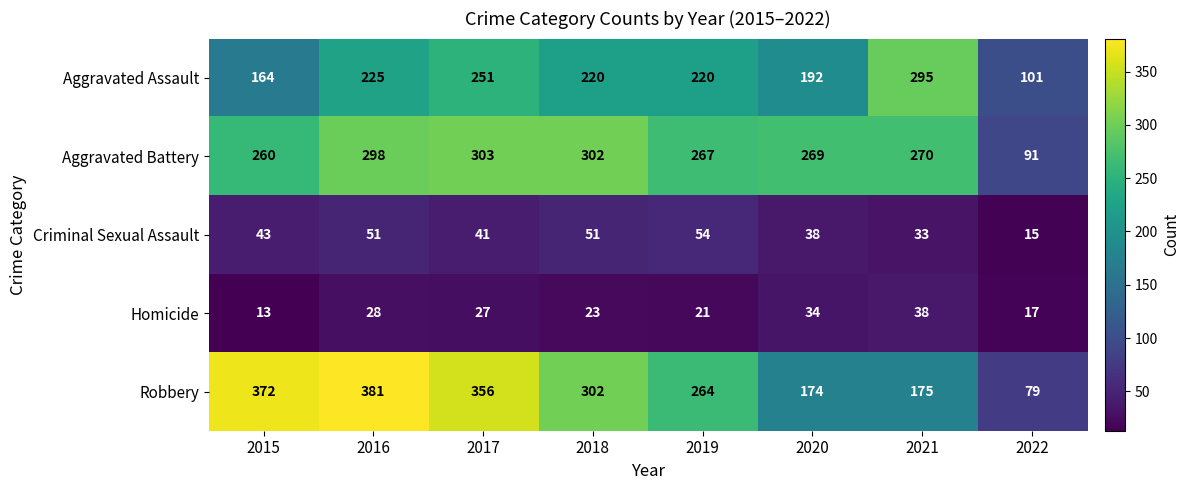

What is the difference between the Aggravated Assault values at 2016 and 2021?

70